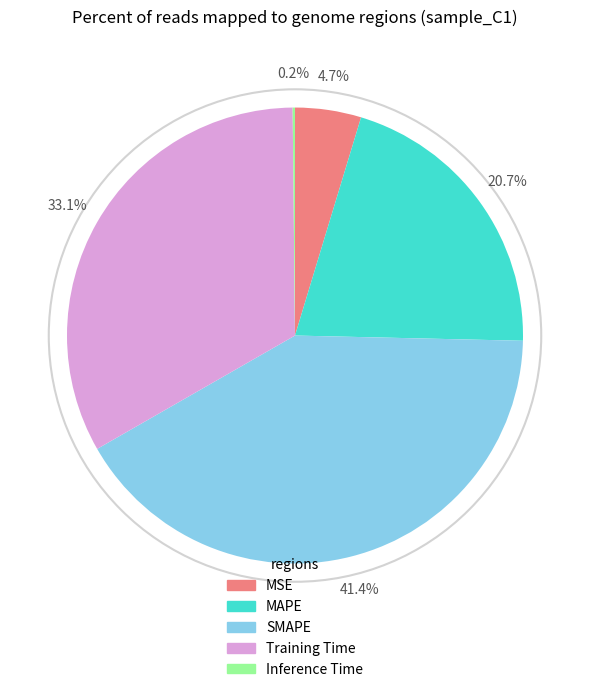

To the nearest percent, what is the combined percentage of SMAPE and MAPE?

62%